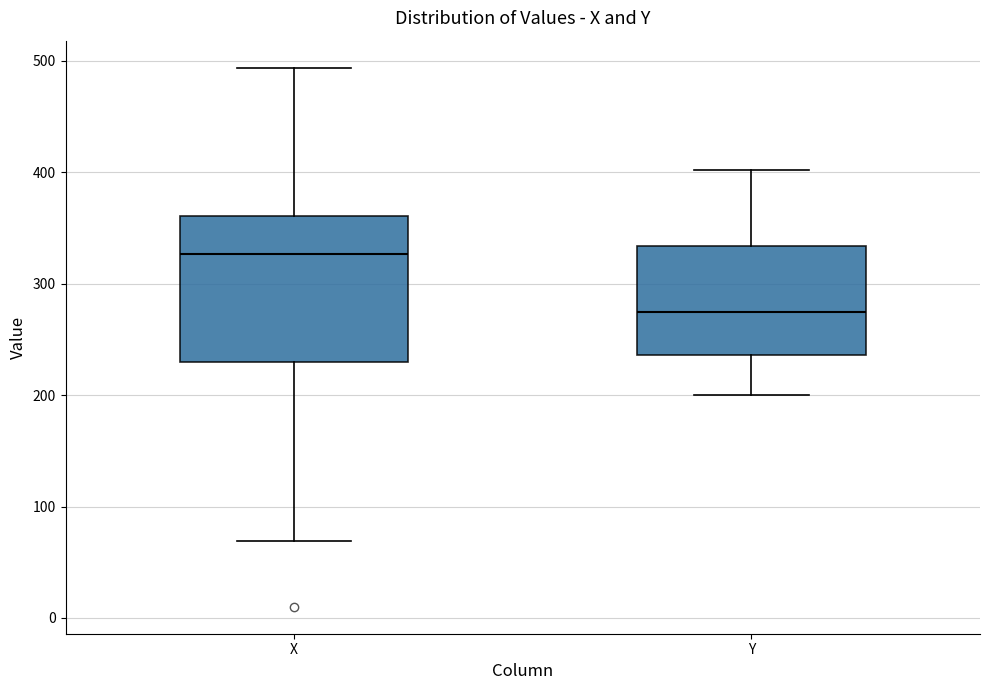

Reading left to right, transcribe this box plot: for each box, give where its median line is, the range the box spans, and where its two whiskers end, as read against the y-axis. The values are not printed on the chart, so give them approximately, as read against the axis.

X: median 330, box 230 to 360, whiskers 70 to 490
Y: median 280, box 240 to 330, whiskers 200 to 400